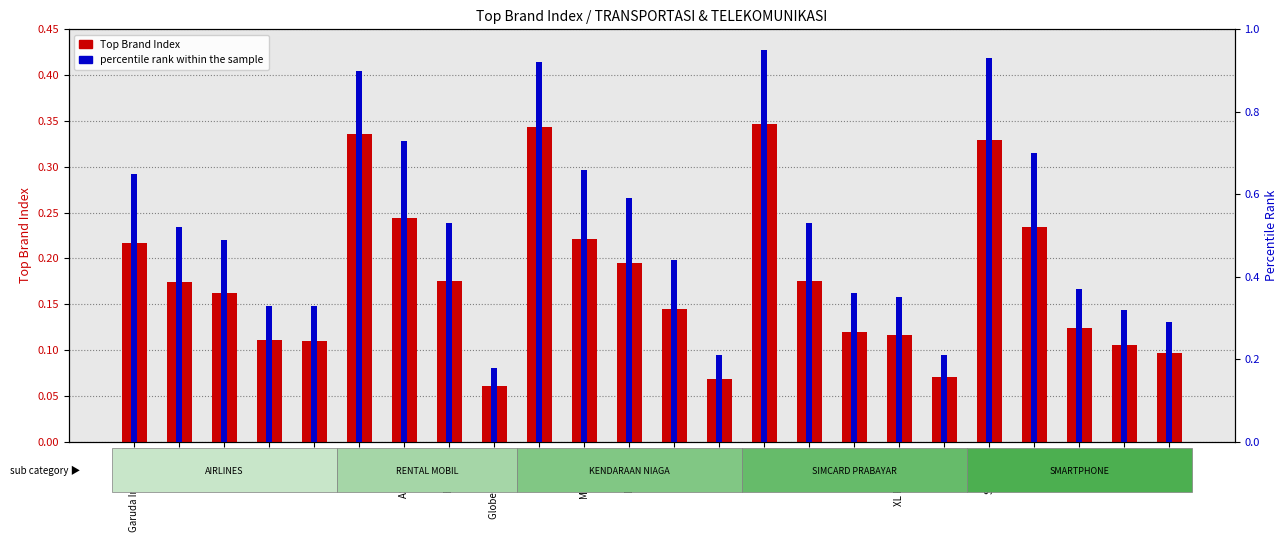

Rank the categories by value from lowest to highest.

Globe Rent Car, Isuzu, Kartu AS, Vivo, Xiaomi, Lion Air, Air Asia, XL Prabayar, Tri 3, iPhone, Toyota, Batik Air, Citilink, Blue Star, IM3, Daihatsu, Garuda Indonesia, Mitsubishi, Oppo, ASSA Rent, Samsung, TRAC, Hino, Simpati